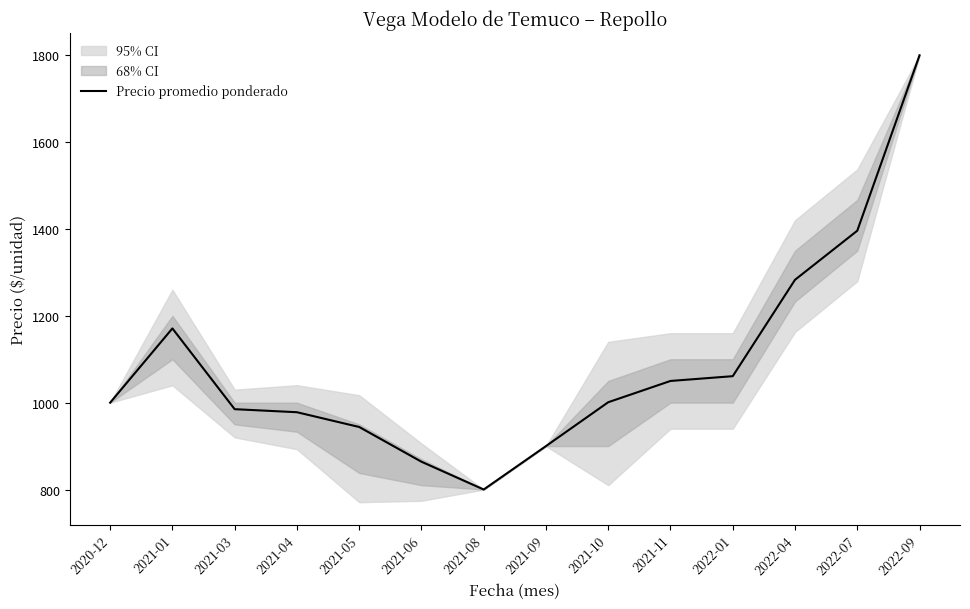

What is the label of the 2nd point from the left?

2021-01